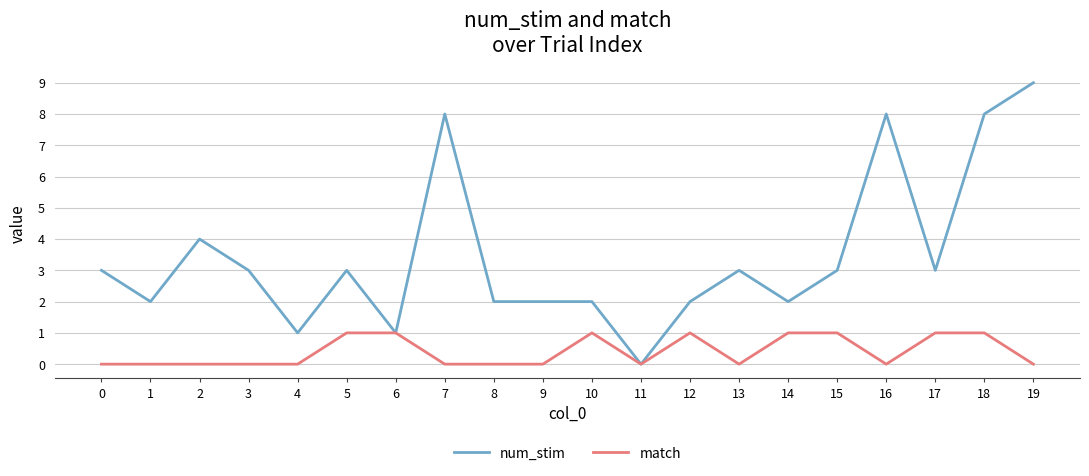

Does the chart have visible grid lines?

Yes